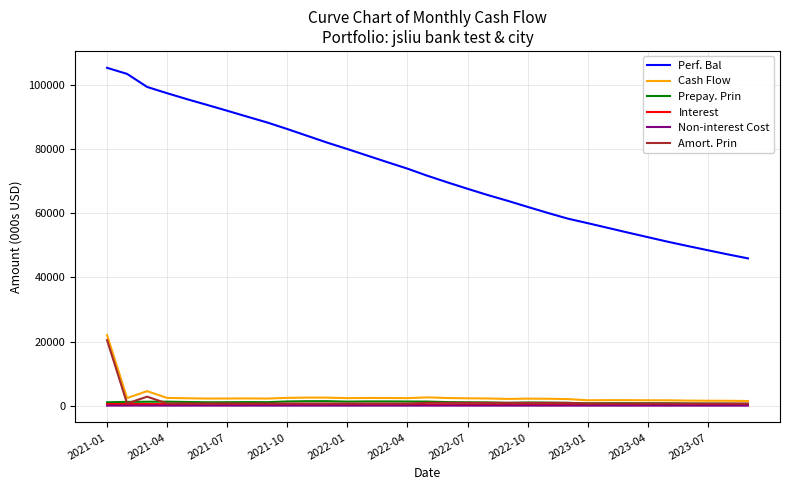

Which series has the largest range (max minus min)?

Perf. Bal